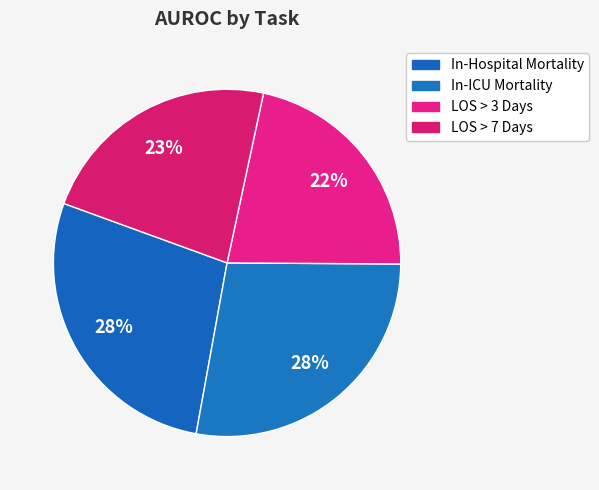

True or false: LOS > 7 Days accounts for 23% of the total.

True